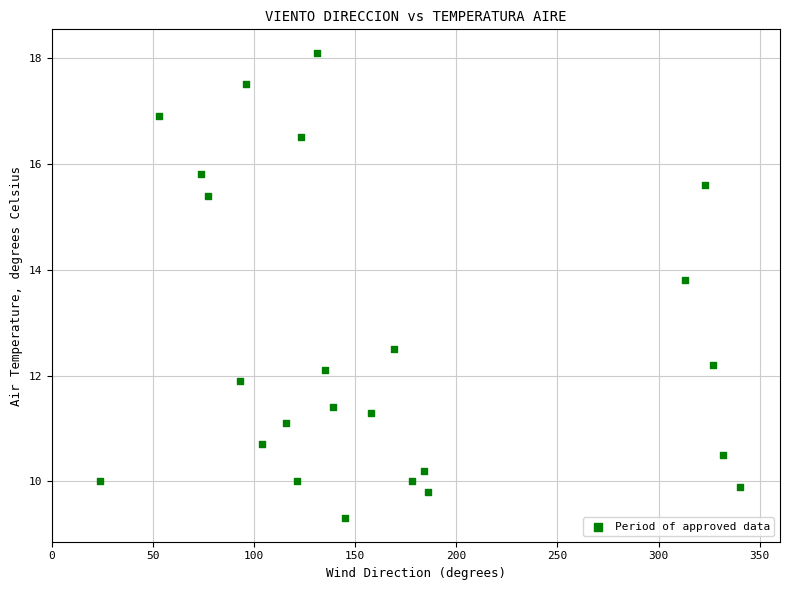

What Y value in the scatter plot is closest to 13?

12.5